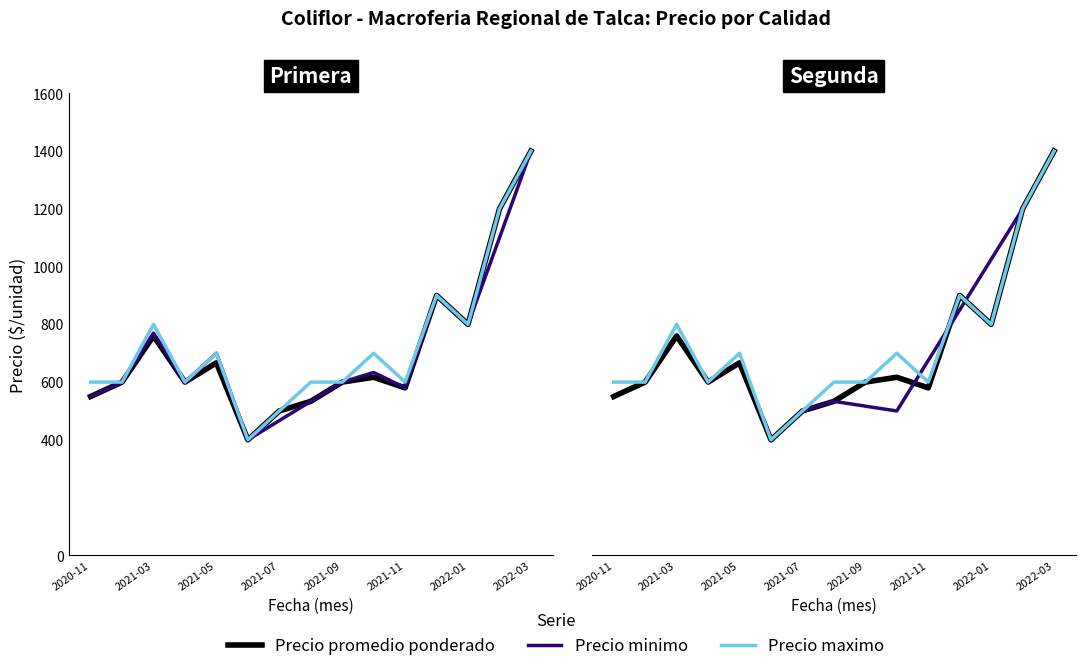

How many lines are shown in the chart?

3